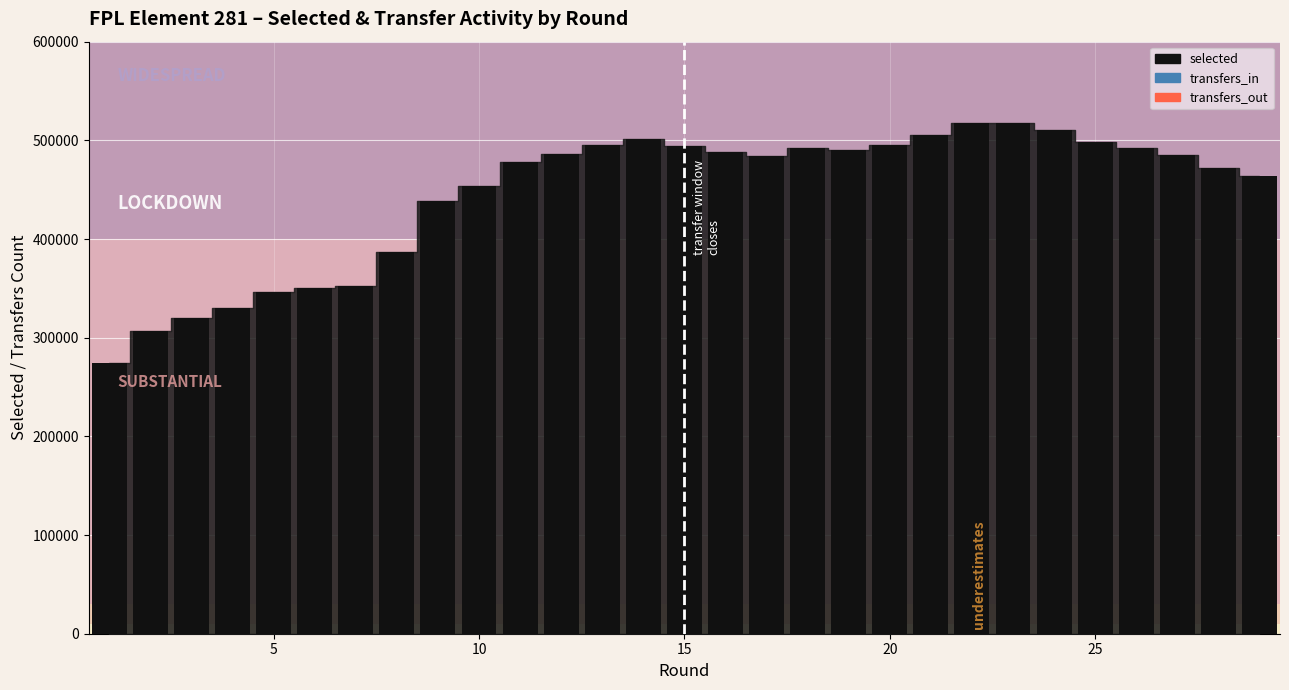

What is the greatest value displayed?

517892